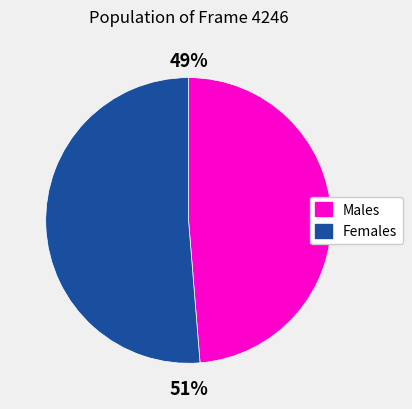

To the nearest percent, what is the average slice percentage?

50%